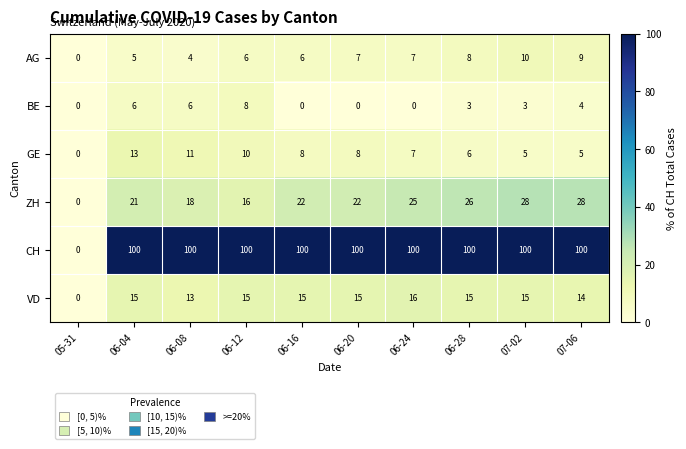

What is the sum of all ZH values?

206